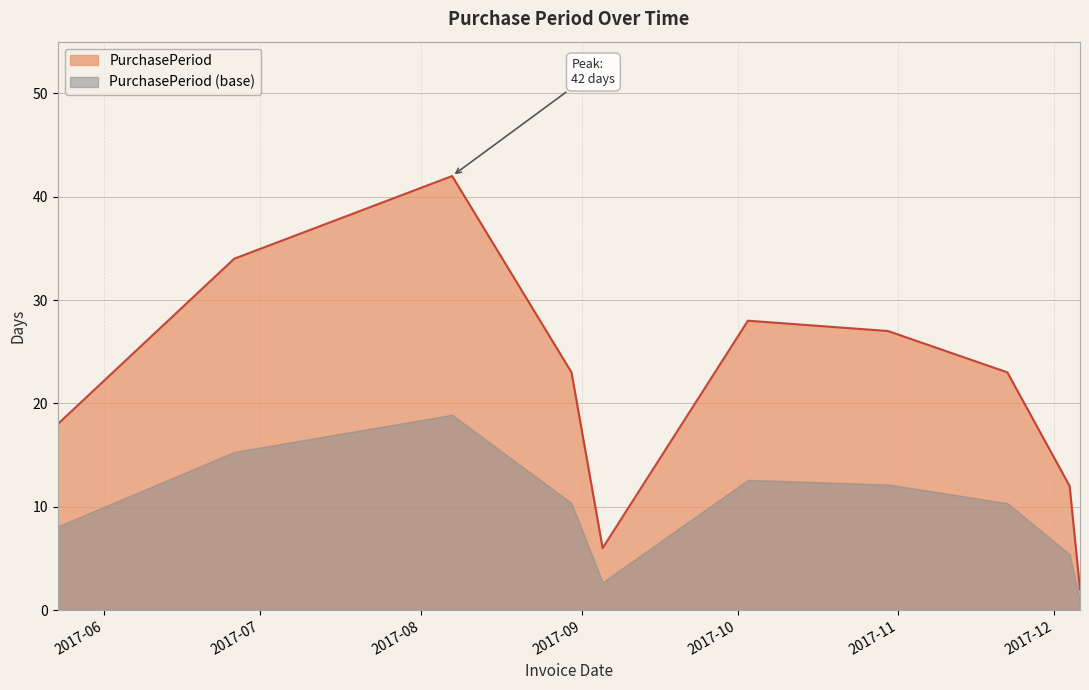

What is the ratio of the value at 2017-12-06 to the value at 2017-05-23?

0.1